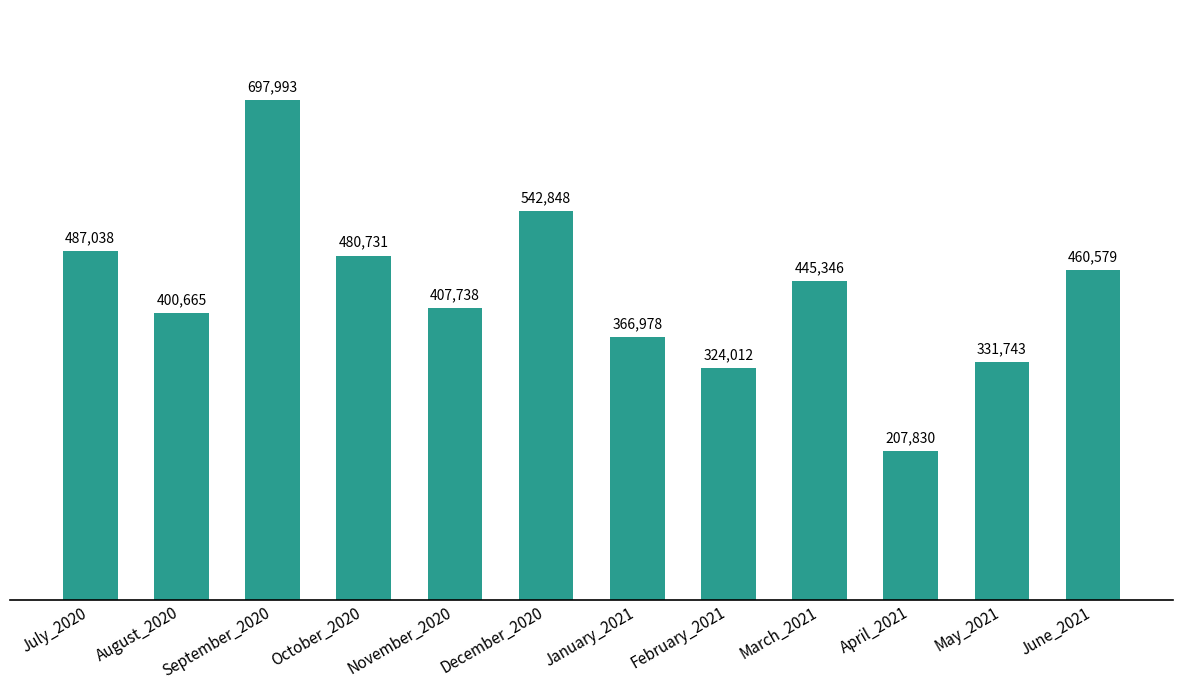

At which label is the value closest to 452911?

March_2021